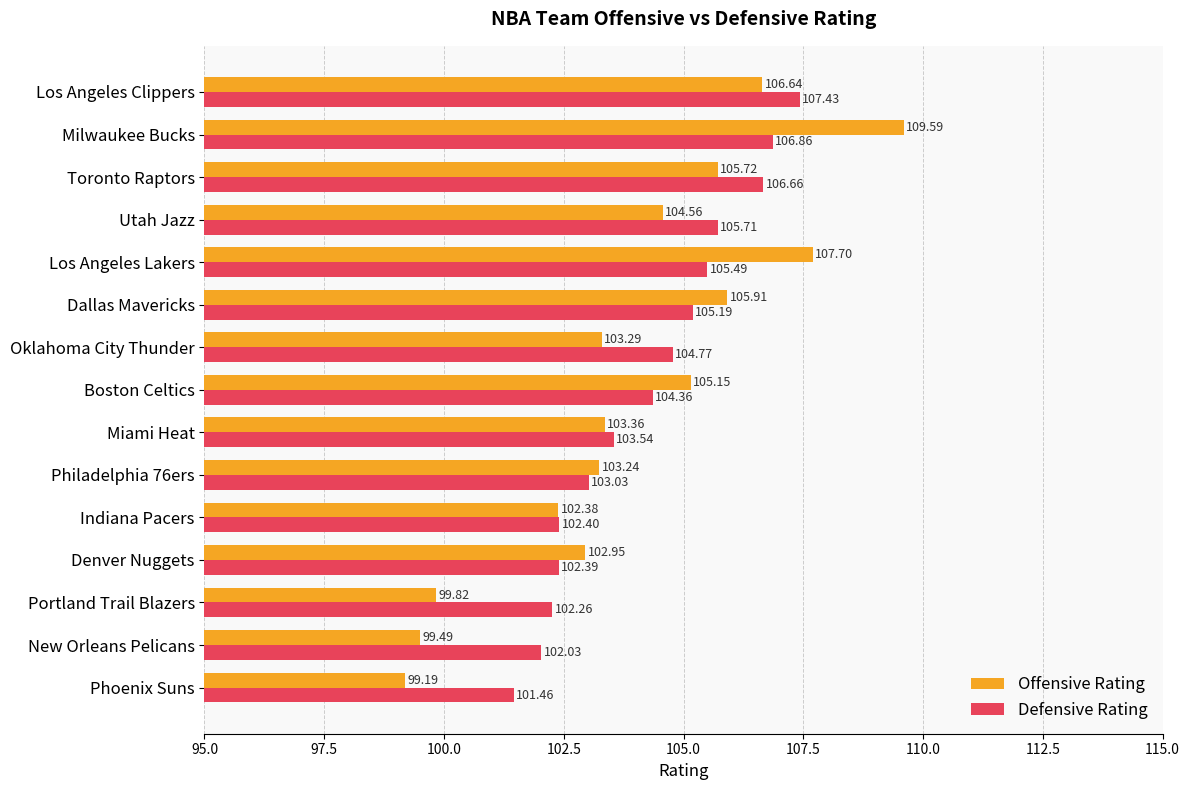

Where is Defensive Rating nearest to the value 104?

Boston Celtics